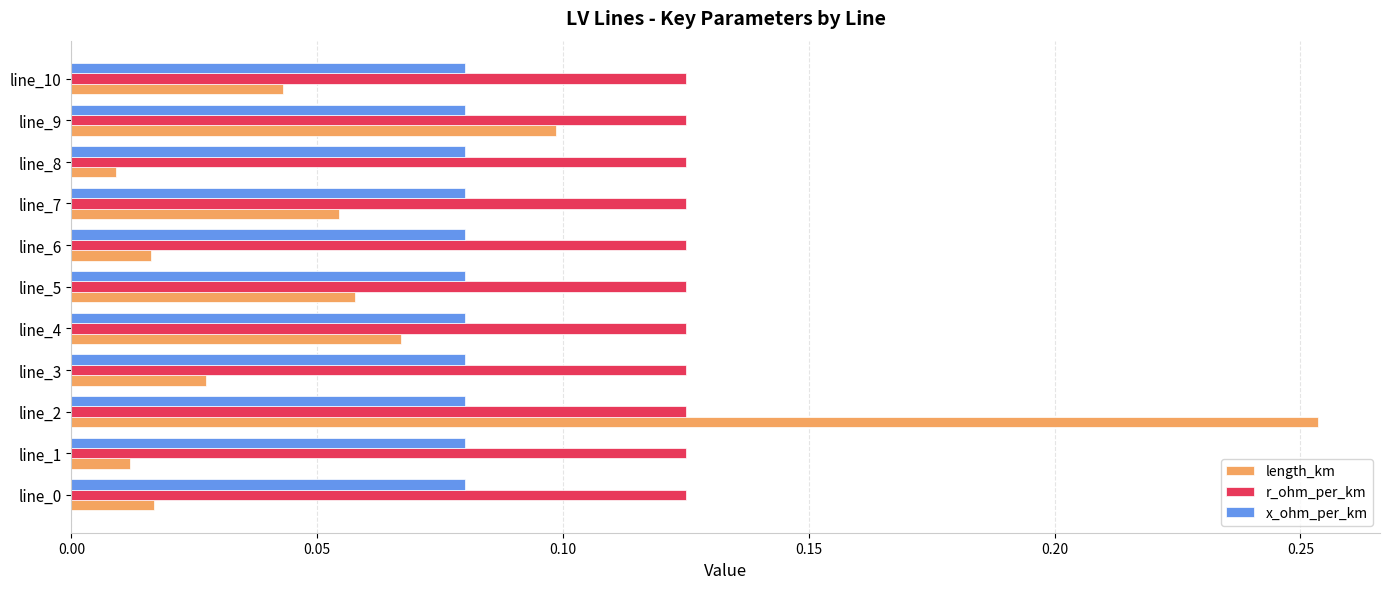

Rank the series by their maximum value, from lowest to highest.

x_ohm_per_km, r_ohm_per_km, length_km